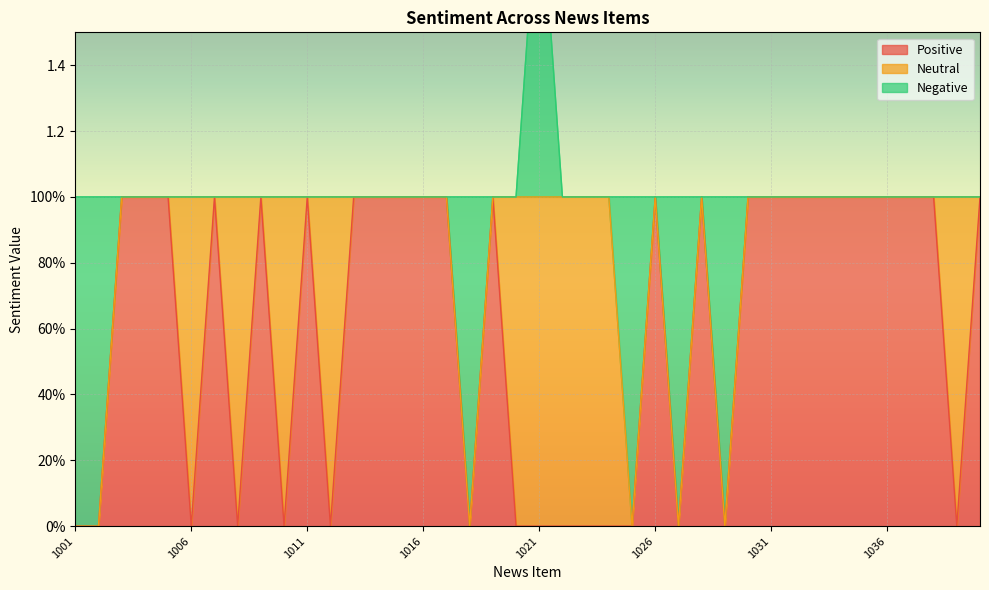

List the series in order of their overall mean, lowest first.

Negative, Neutral, Positive